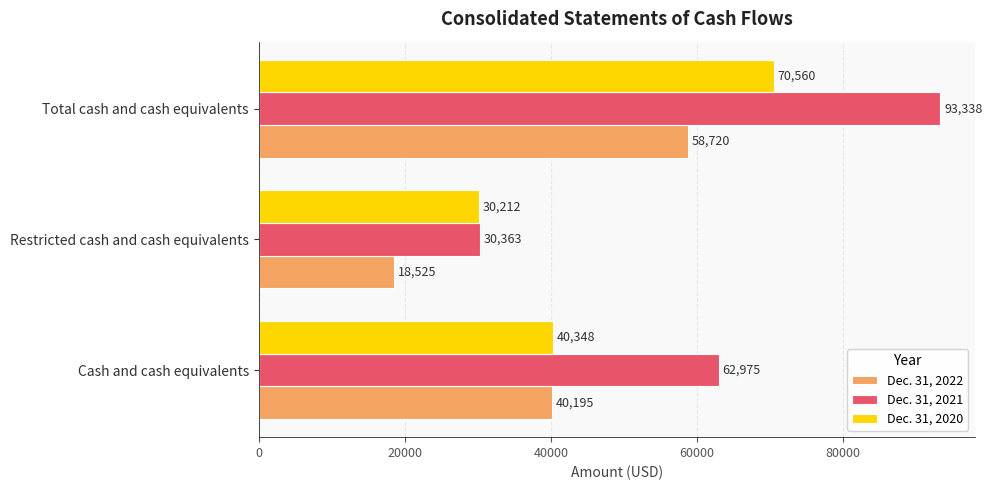

At which category is the sum across all series the highest?

Total cash and cash equivalents